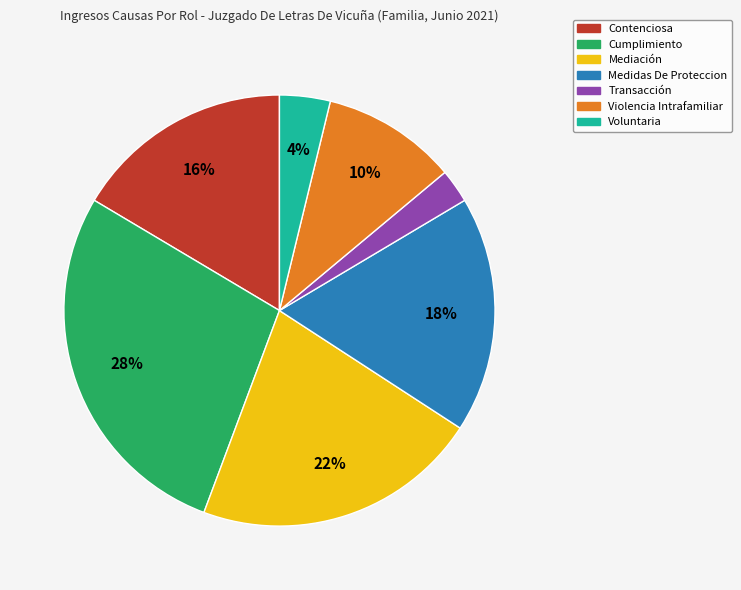

Is it true that Violencia Intrafamiliar is 10% of the pie?

True